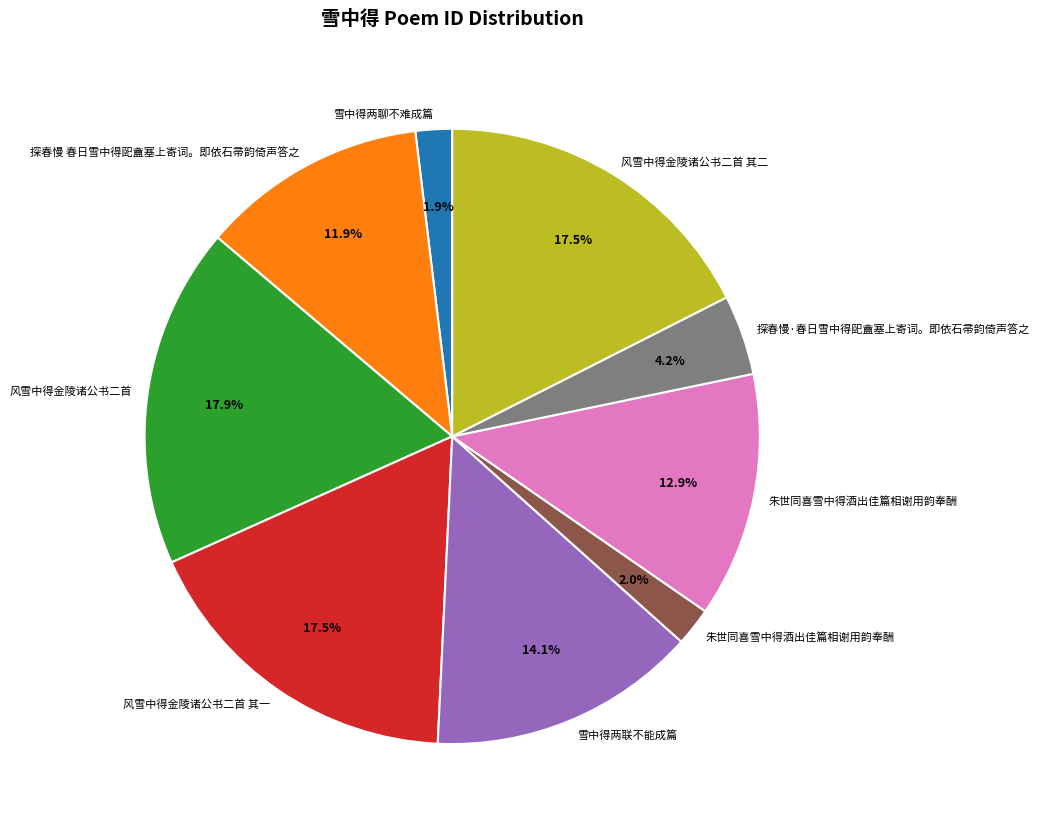

Does any single category account for the majority?

No